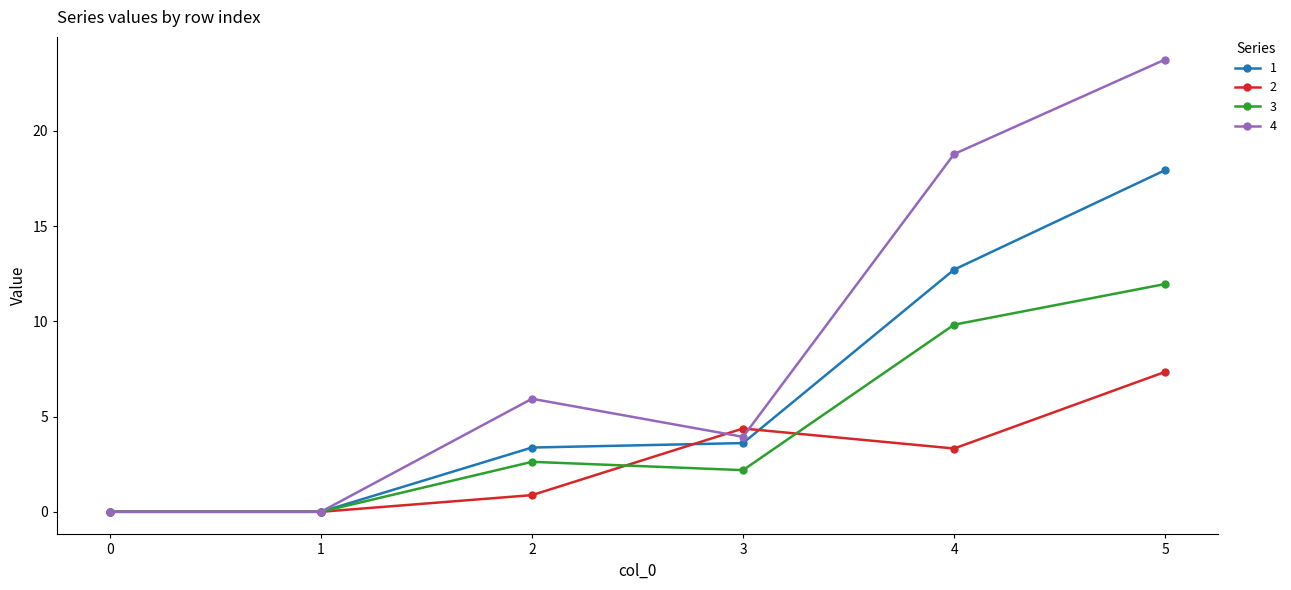

What are all the series names shown in the legend?

1, 2, 3, 4